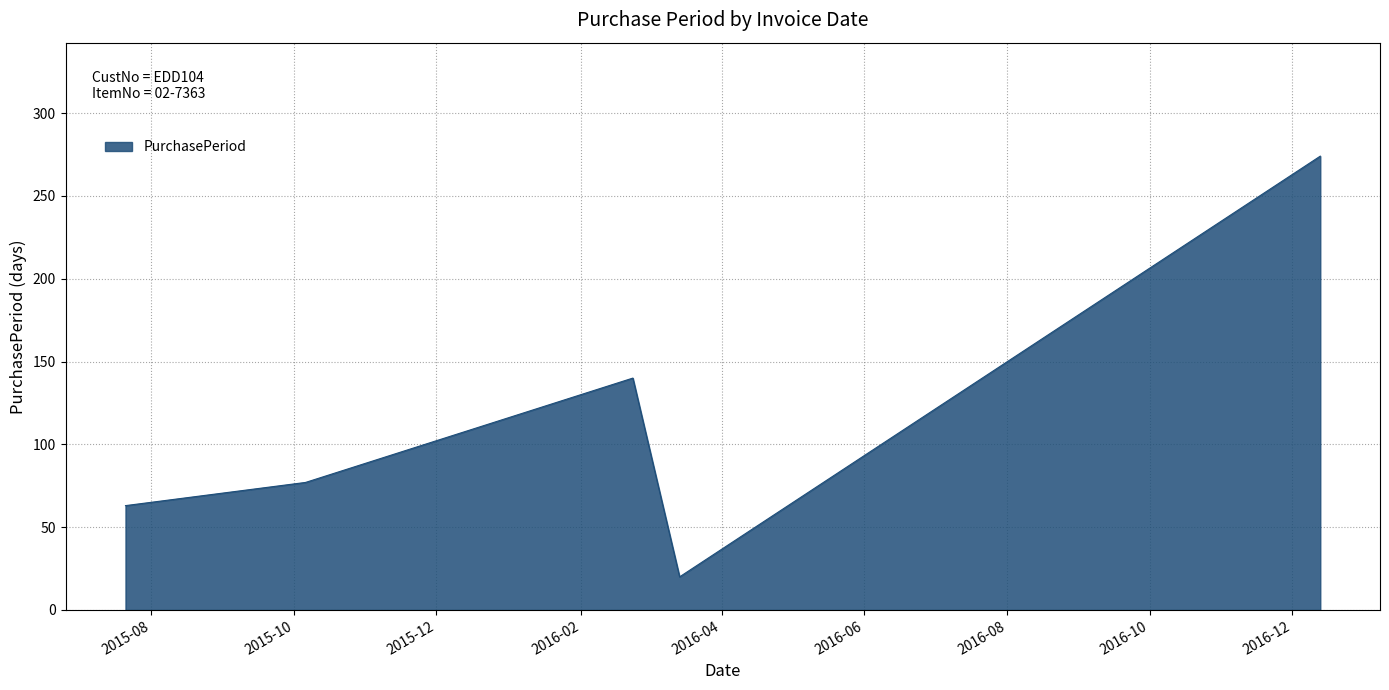

How many interior local valleys (lower than both neighbors) does the data have?

1